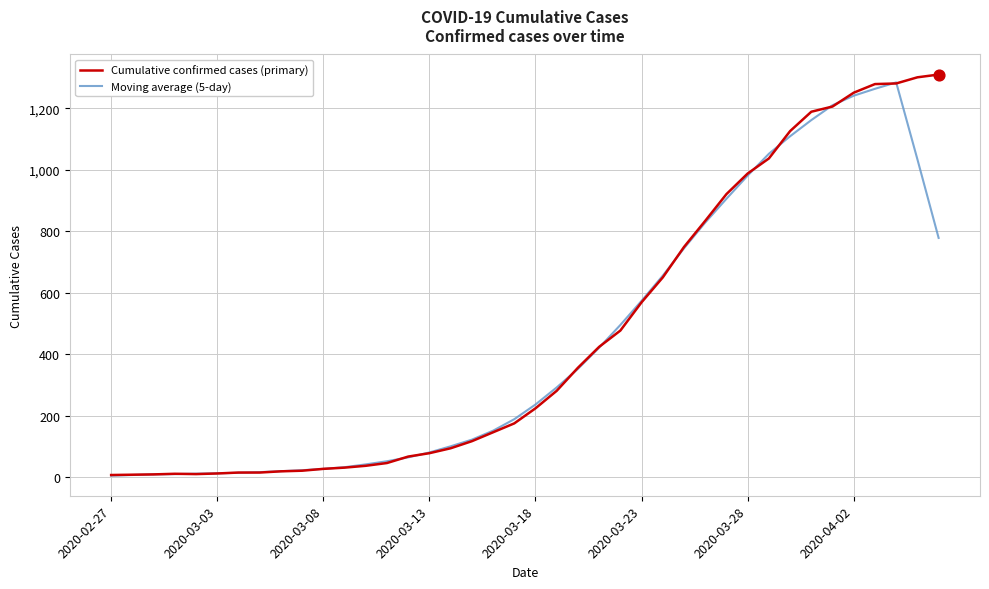

What is the maximum value shown in the chart?

1310.0